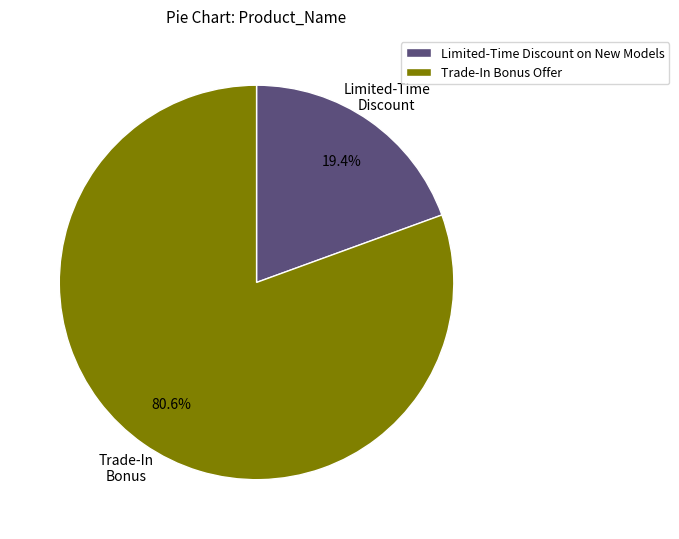

How many slices are in this pie chart?

2